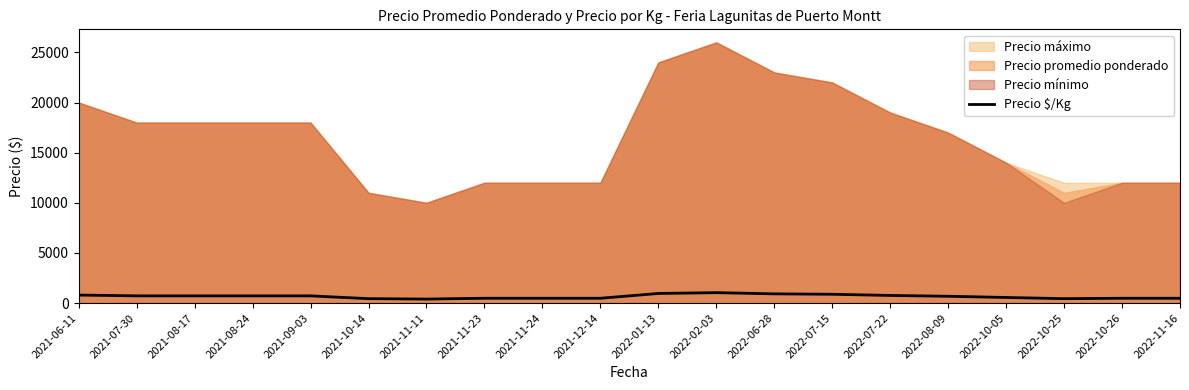

Which has a higher value, 2022-06-28 or 2021-11-24?

2022-06-28